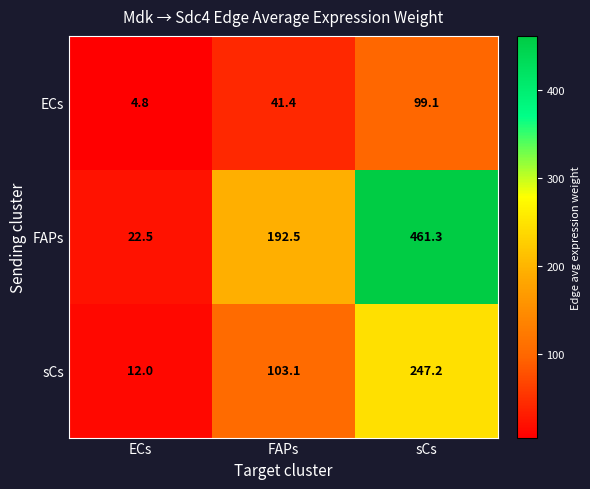

The value of FAPs at ECs is 7.6. True or false?

False